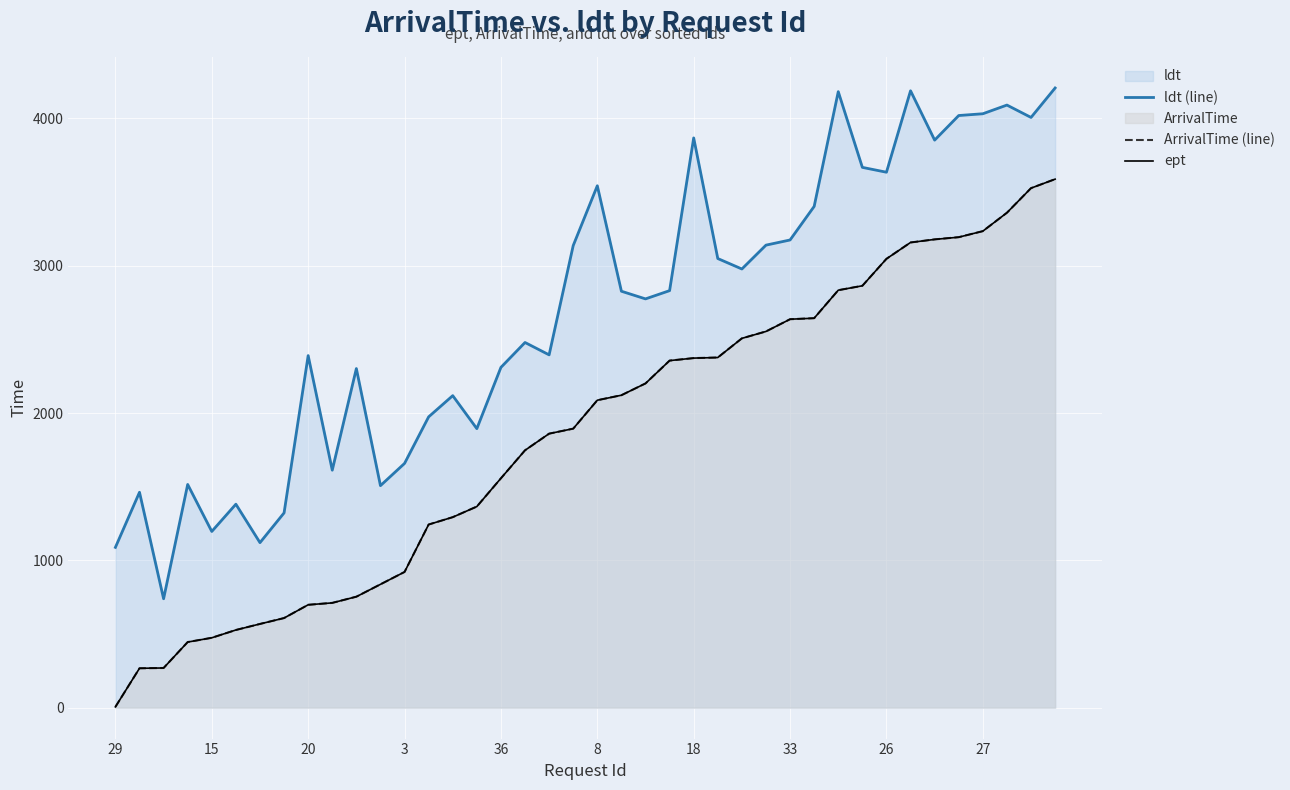

At which category does the chart reach its minimum across all series?

29